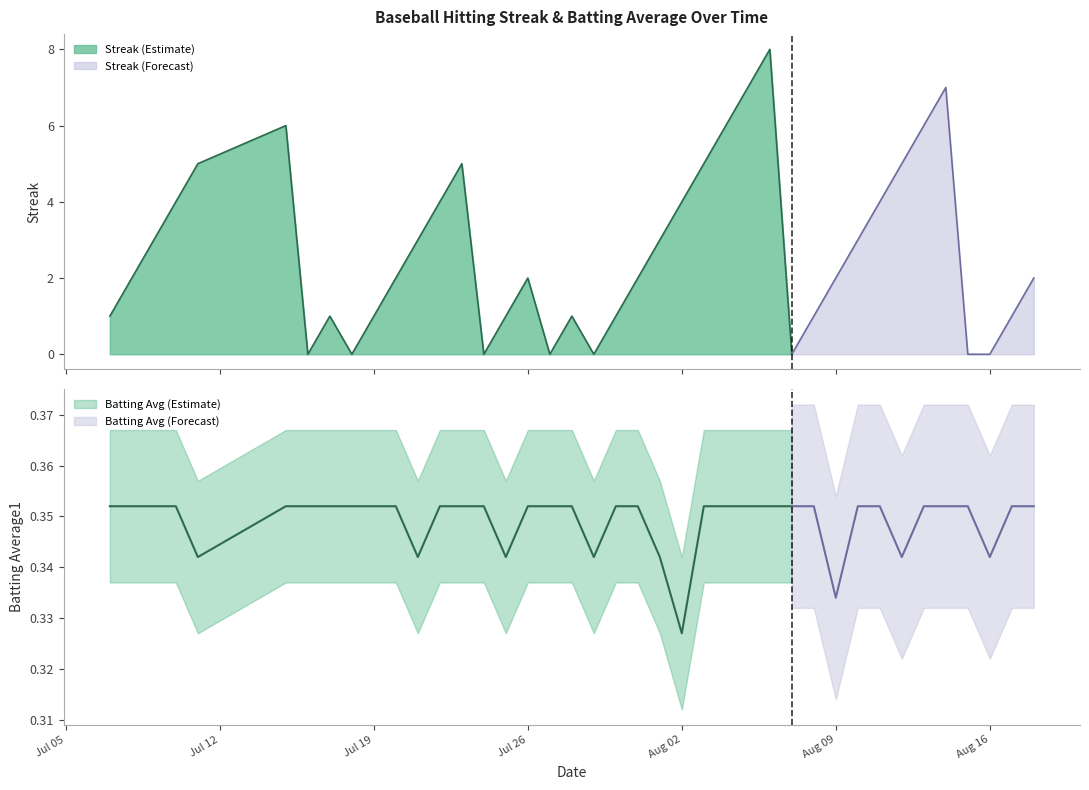

At 8, list the series in order from largest to smallest.

Batting Average1, Streak